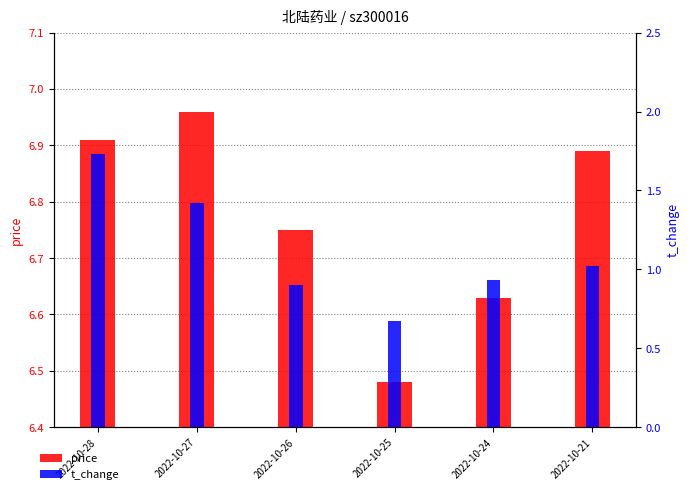

What is the average value of the price series?

6.8